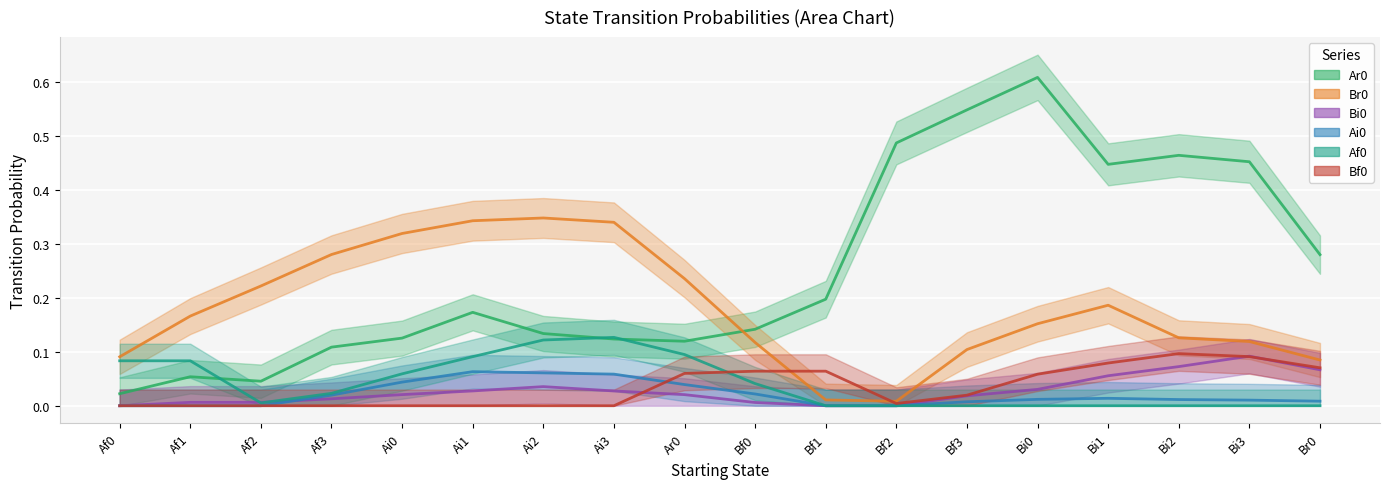

Which series ends up on top after the final intersection of Bf0 and Af0?

Bf0